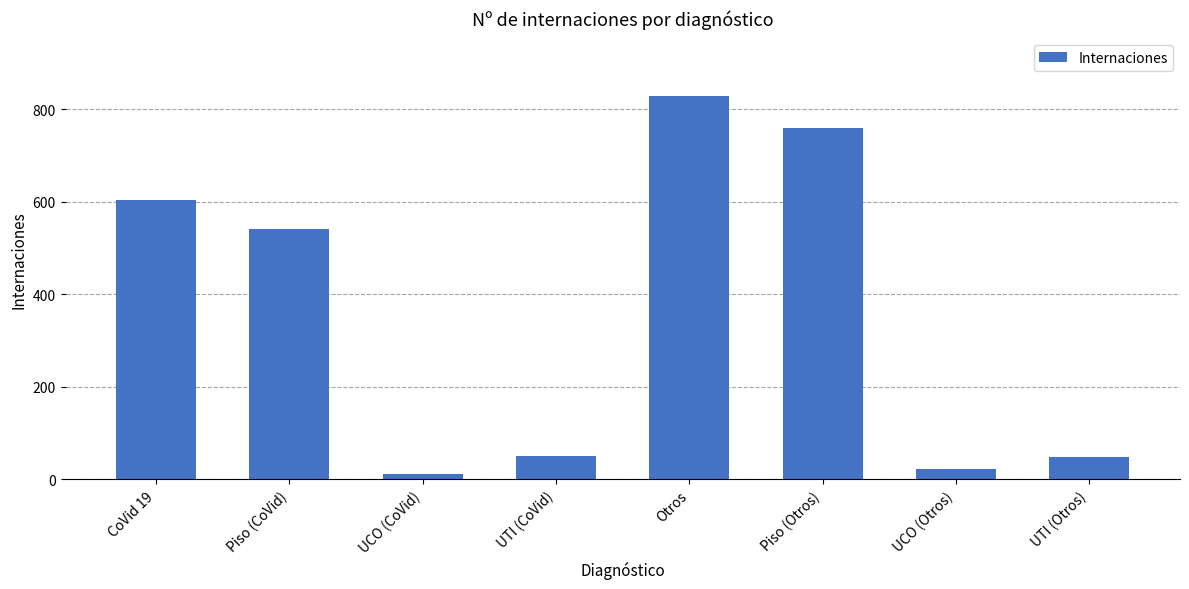

What is the difference between the maximum and minimum values?

817